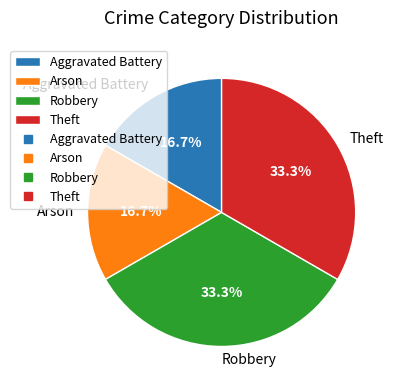

Approximately how many times larger is the value at Arson compared to Robbery?

0.5